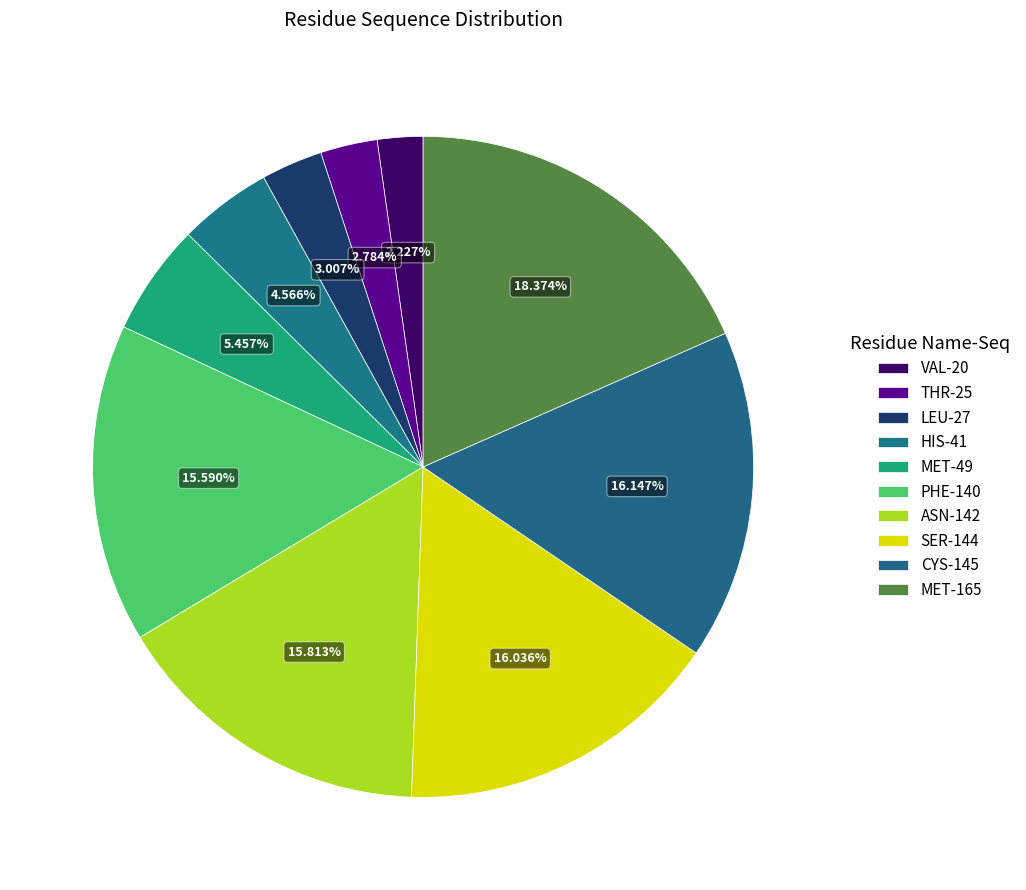

Is there a majority slice in this chart?

No